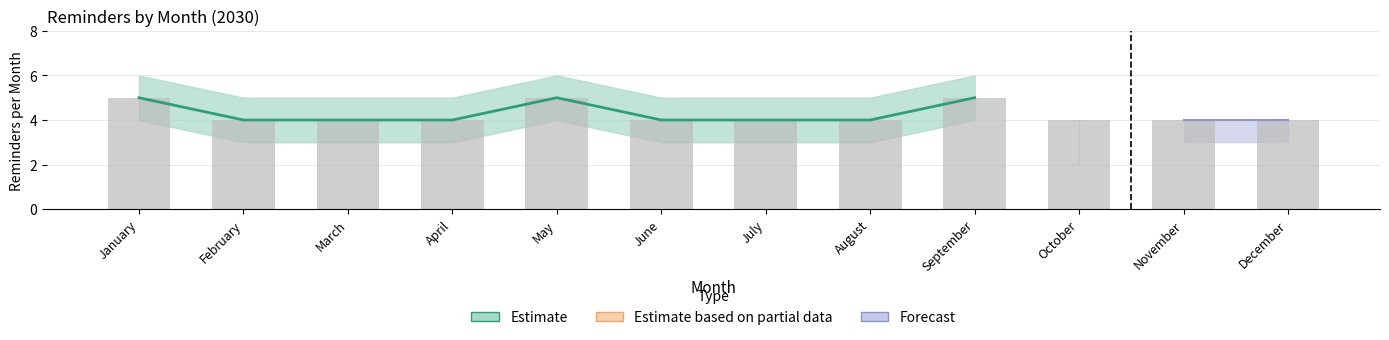

Which has a higher value, June or March?

June